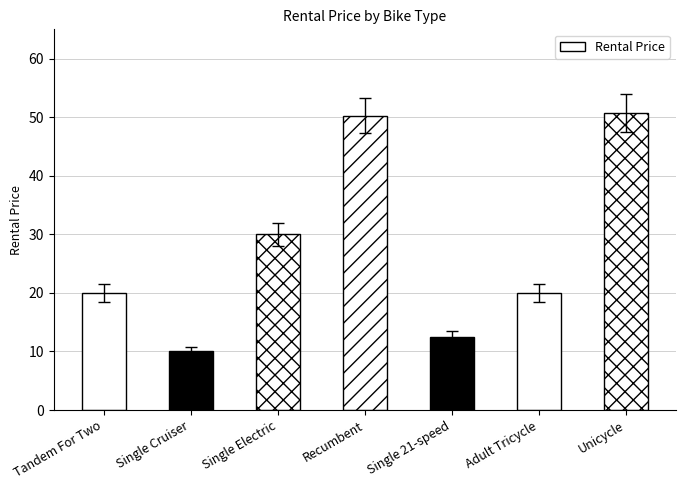

True or false: the data shows 70.2 at Recumbent.

False